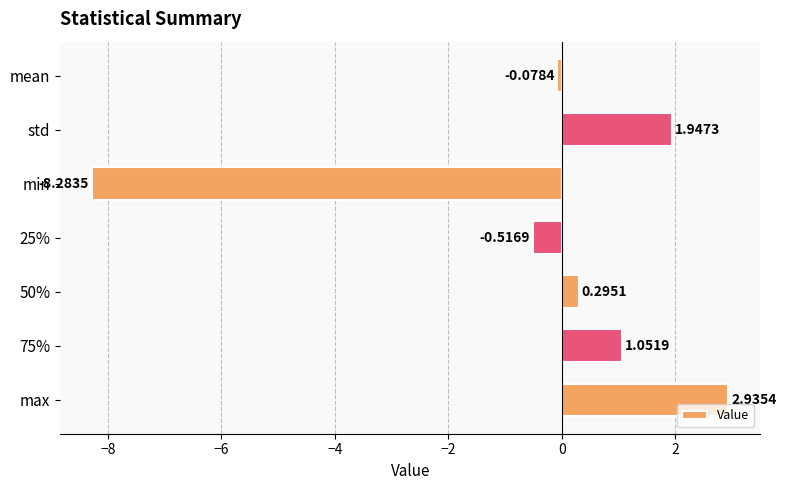

How many values are above zero?

4